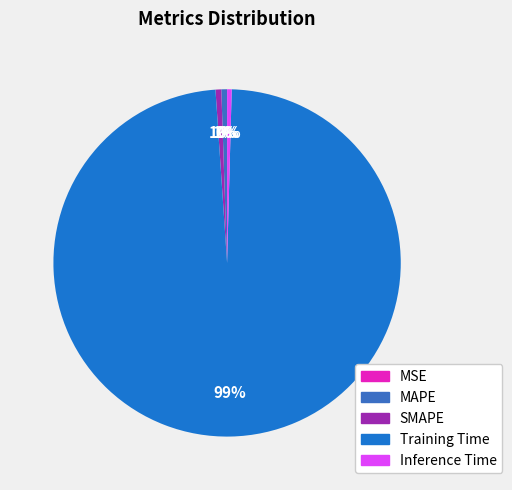

To the nearest percent, what is the average slice percentage?

20%